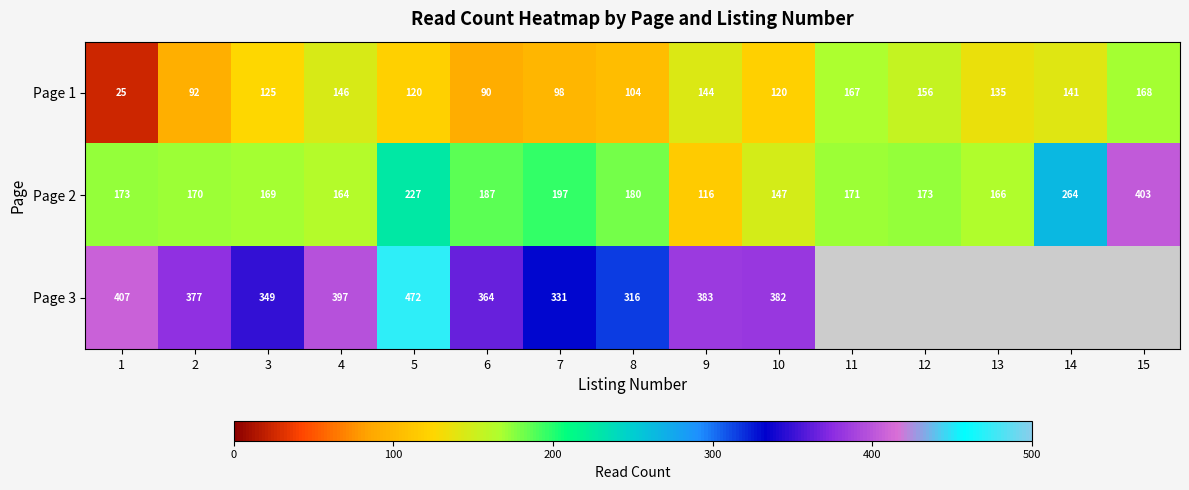

What is the difference between the second highest and second lowest values in the Page 2 series?

117